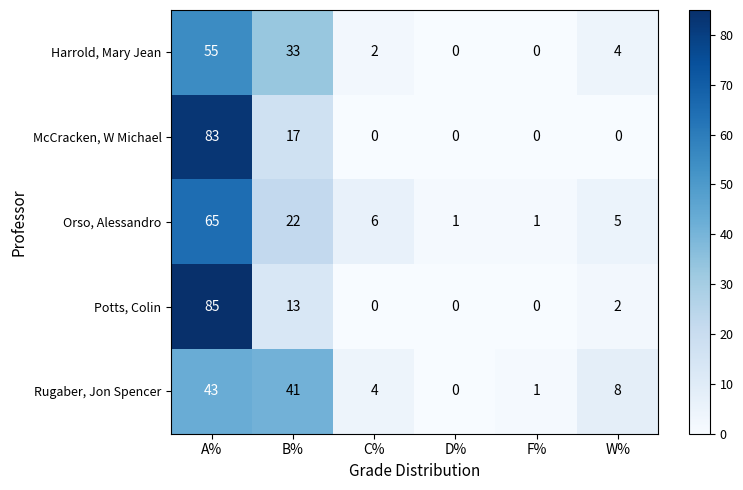

List the series in order of their peak value, highest first.

Potts, Colin, McCracken, W Michael, Orso, Alessandro, Harrold, Mary Jean, Rugaber, Jon Spencer